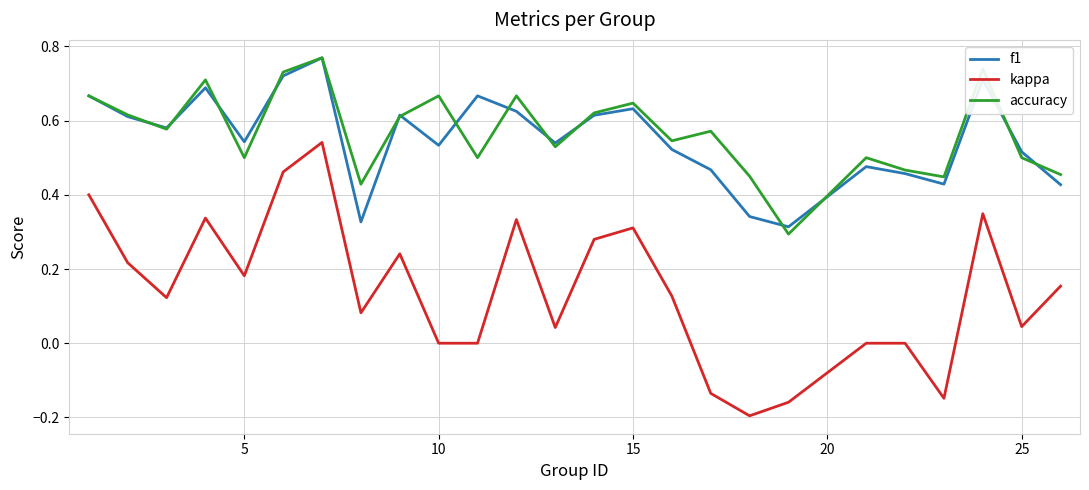

Which series has the widest spread of values?

kappa